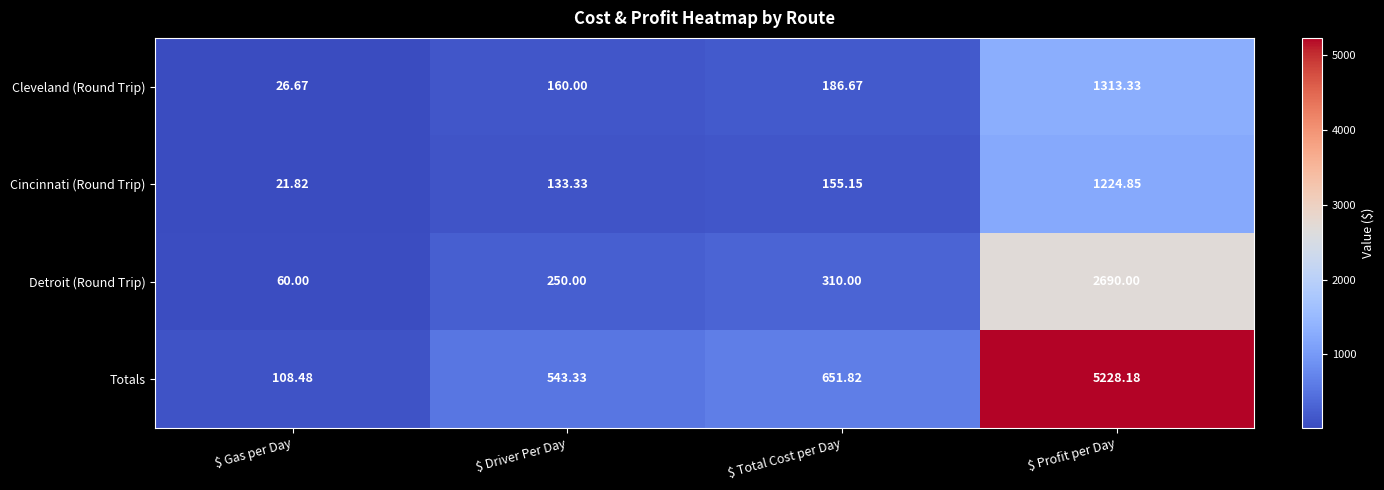

Rank the series by their maximum value, from lowest to highest.

Cincinnati (Round Trip), Cleveland (Round Trip), Detroit (Round Trip), Totals